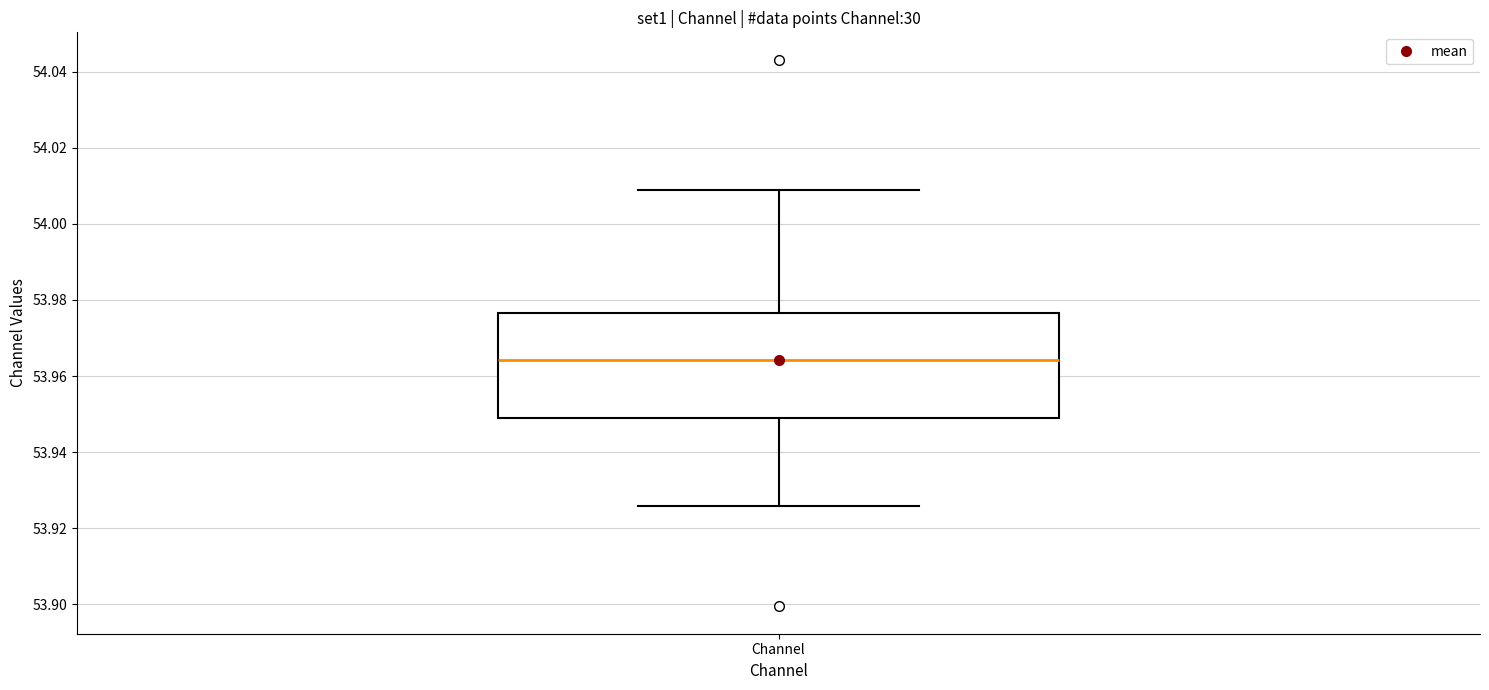

Read this box plot against the y-axis: the position of the median line, the range covered by the box, and the ends of both whiskers. The values are not printed on the chart, so give them approximately, as read against the axis.

median 53.964, box 53.948 to 53.976, whiskers 53.926 to 54.008